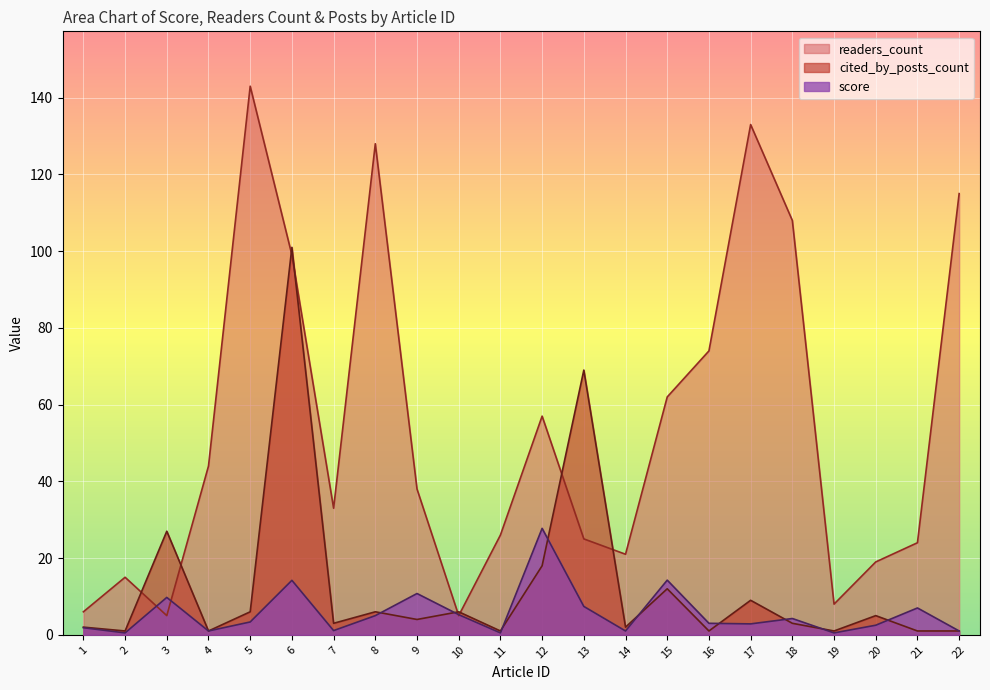

The value of readers_count at 22 is 115.0. True or false?

True